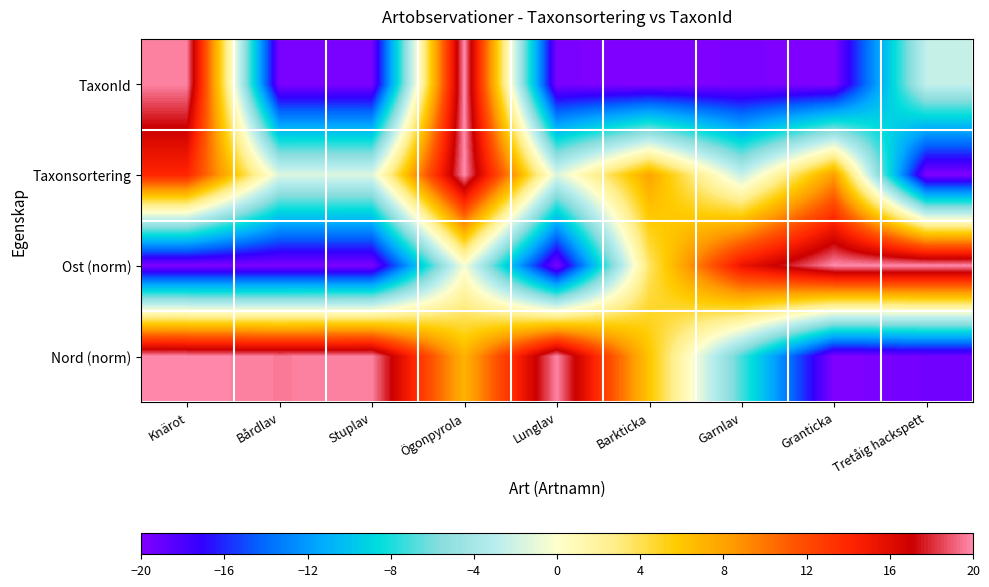

Which has a higher value, Granticka or Ögonpyrola?

Ögonpyrola